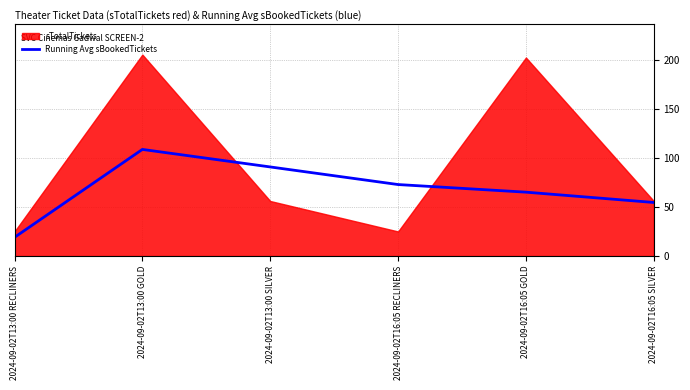

List the labels in order of Running Avg sBookedTickets value, largest first.

2024-09-02T13:00 GOLD, 2024-09-02T13:00 SILVER, 2024-09-02T16:05 RECLINERS, 2024-09-02T16:05 GOLD, 2024-09-02T16:05 SILVER, 2024-09-02T13:00 RECLINERS